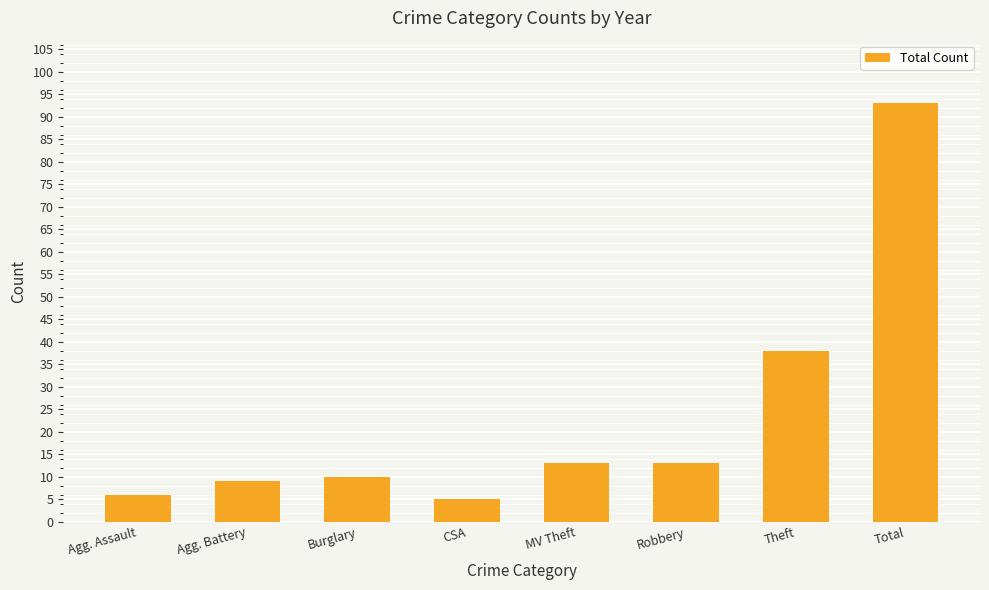

What is the label of the 1st bar from the left?

Agg. Assault